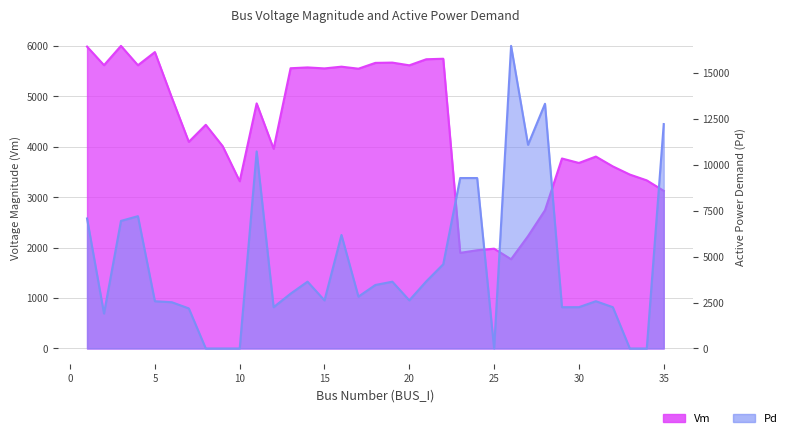

Rank the series by their maximum value, from lowest to highest.

Vm, Pd